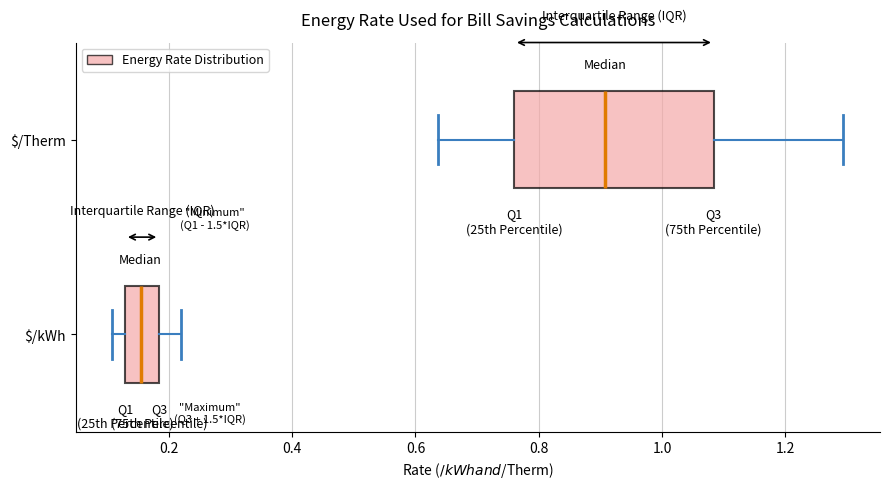

Where is the left edge of the box for $/kWh on the x-axis? The values are not printed on the chart, so give them approximately, as read against the axis.

0.12